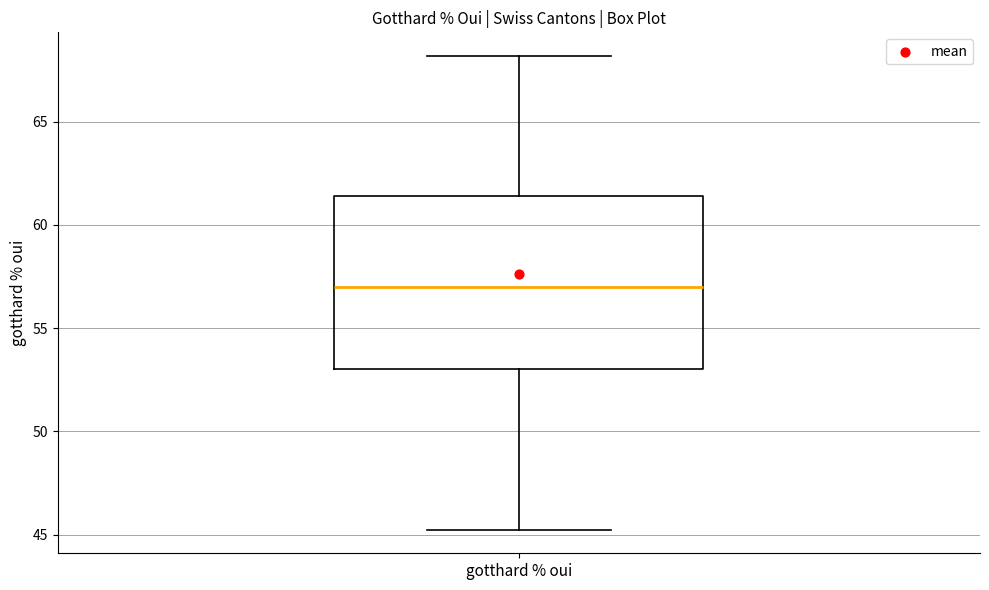

Transcribe this box plot: give where the median line is, the range the box spans, and where the two whiskers end, as read against the y-axis. The values are not printed on the chart, so give them approximately, as read against the axis.

median 57.0, box 53.0 to 61.5, whiskers 45.0 to 68.0